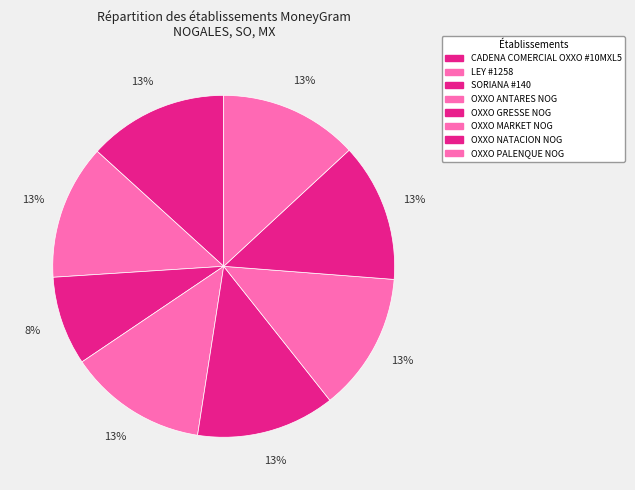

Count the number of slices in the pie.

8